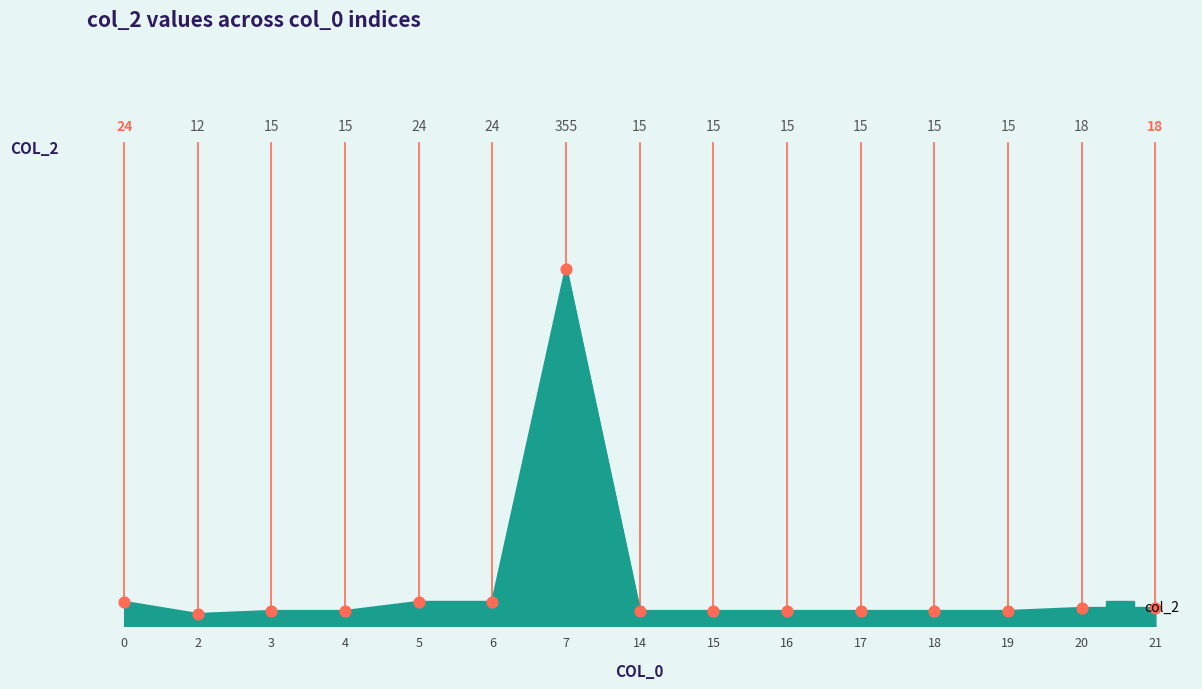

Between 7 and 19, which is larger?

7